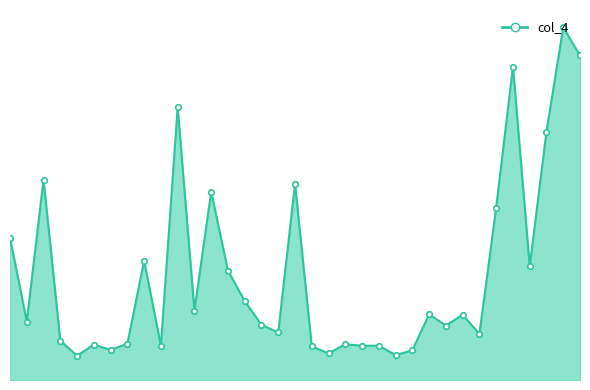

Does the chart have visible grid lines?

No